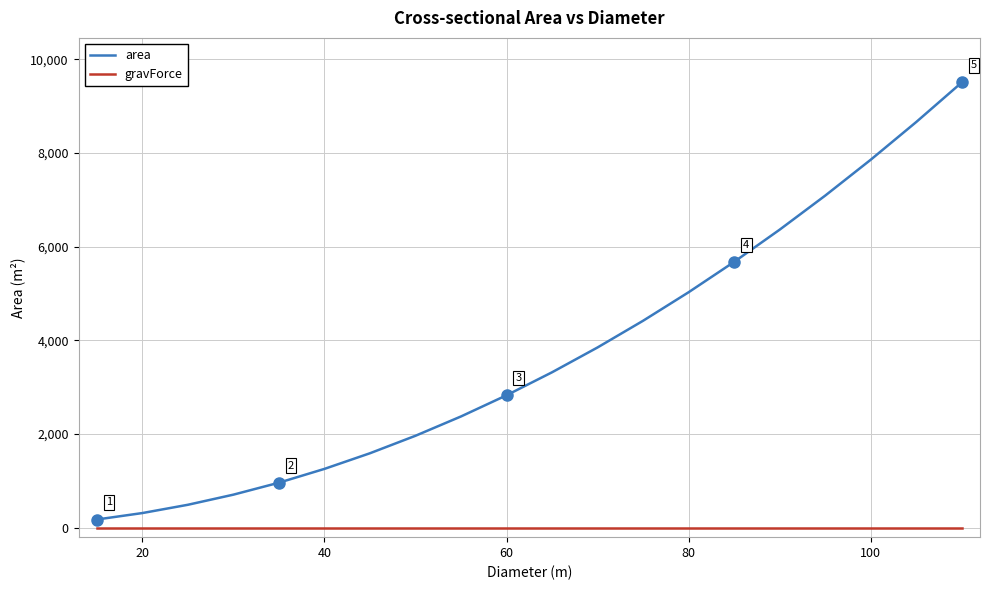

Which series has the largest total across all categories?

area